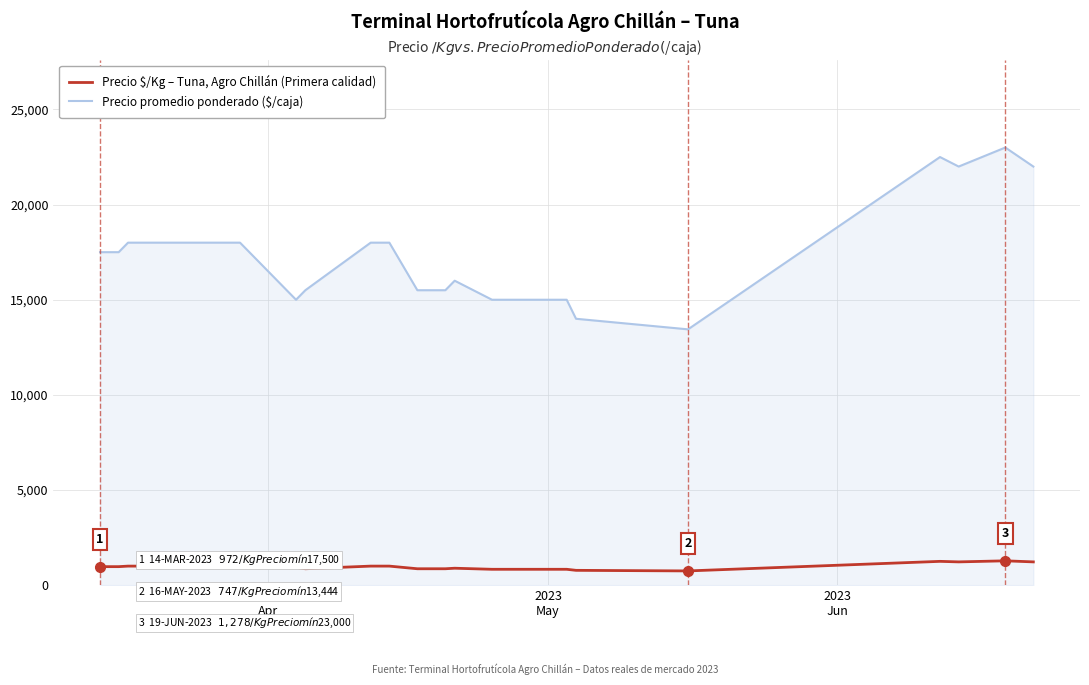

Which series has the largest total across all categories?

Precio promedio ponderado ($/caja)